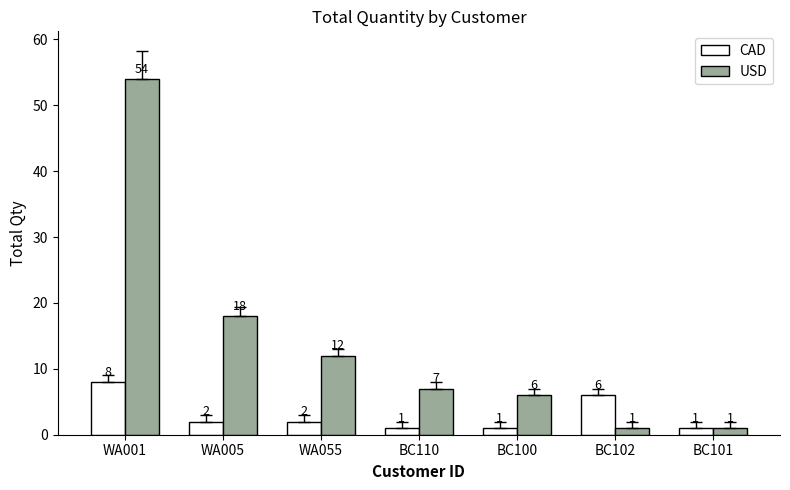

Rank the series at BC110 from highest to lowest value.

USD, CAD